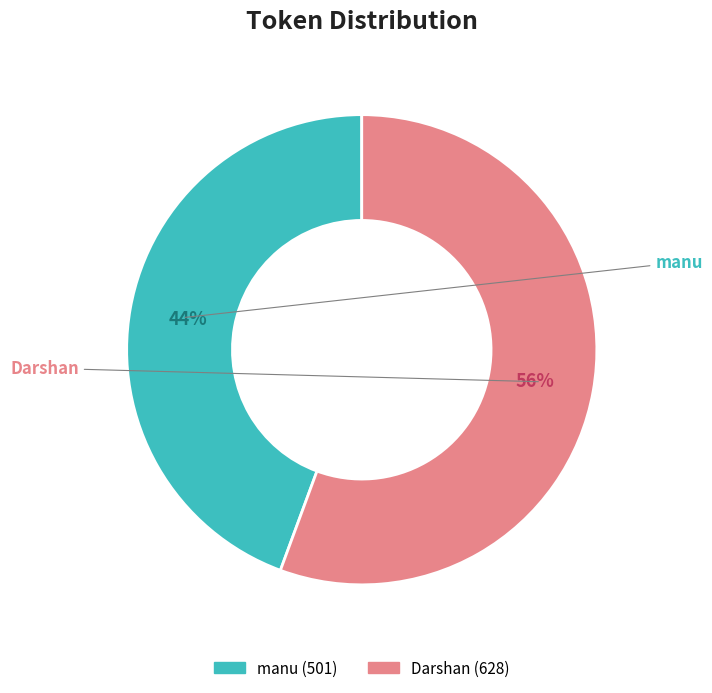

Rank the categories by value from lowest to highest.

1, 2